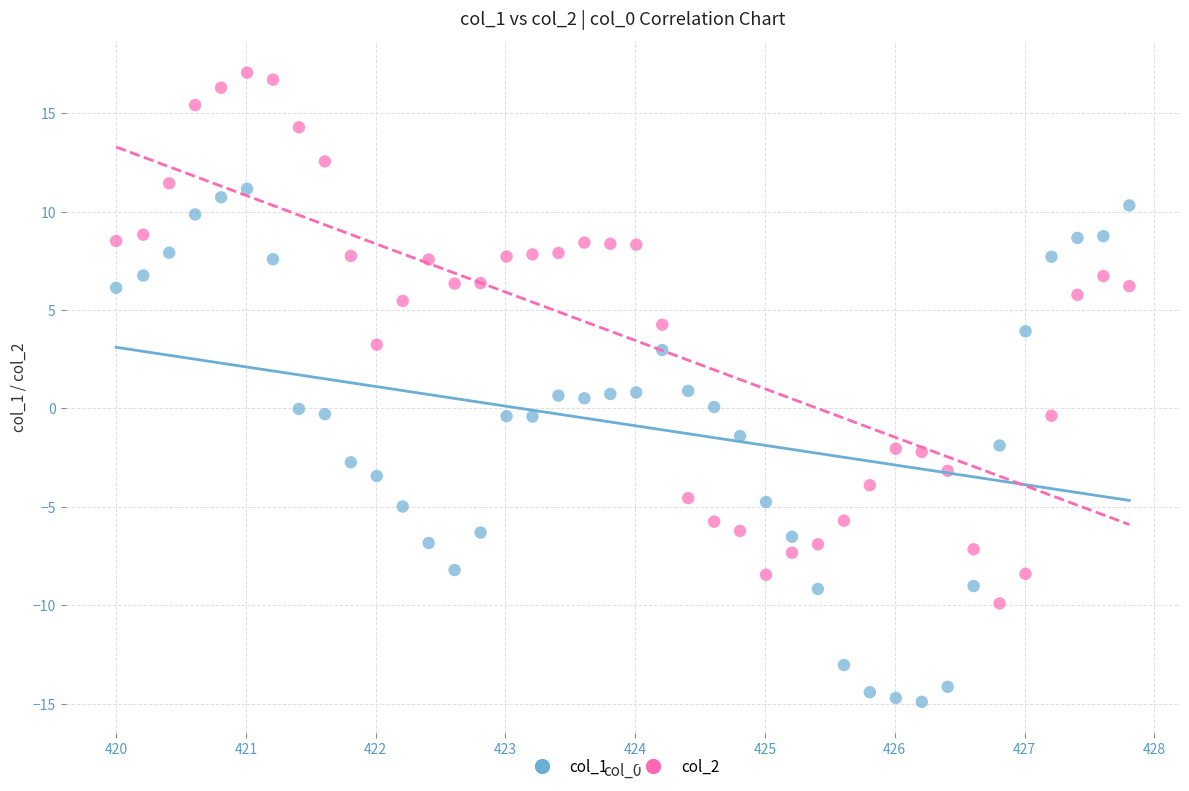

What are all the series names shown in the legend?

col_1, col_2